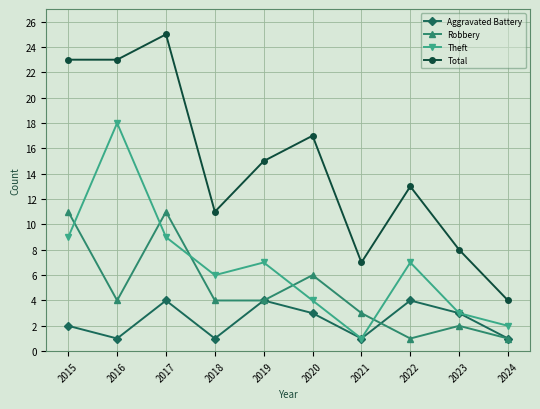

Reading right to left, what are all the values shown in this chart?

Aggravated Battery: 2024=1	2023=3	2022=4	2021=1	2020=3	2019=4	2018=1	2017=4	2016=1	2015=2
Robbery: 2024=1	2023=2	2022=1	2021=3	2020=6	2019=4	2018=4	2017=11	2016=4	2015=11
Theft: 2024=2	2023=3	2022=7	2021=1	2020=4	2019=7	2018=6	2017=9	2016=18	2015=9
Total: 2024=4	2023=8	2022=13	2021=7	2020=17	2019=15	2018=11	2017=25	2016=23	2015=23